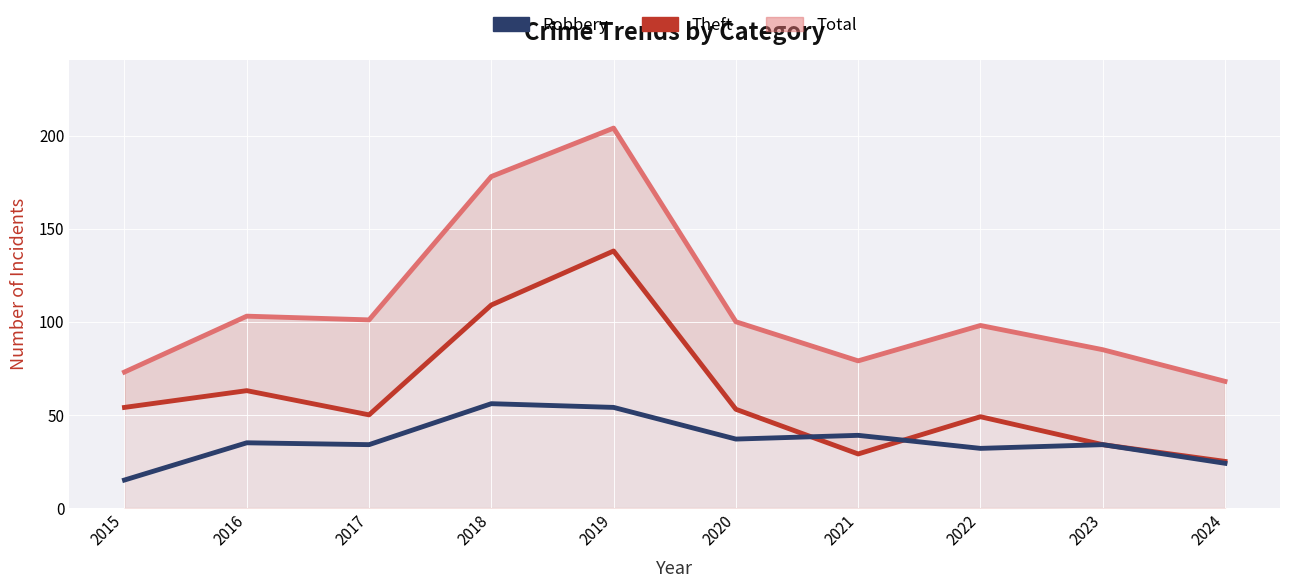

Rank the series at 2016 from highest to lowest value.

Total, Theft, Robbery